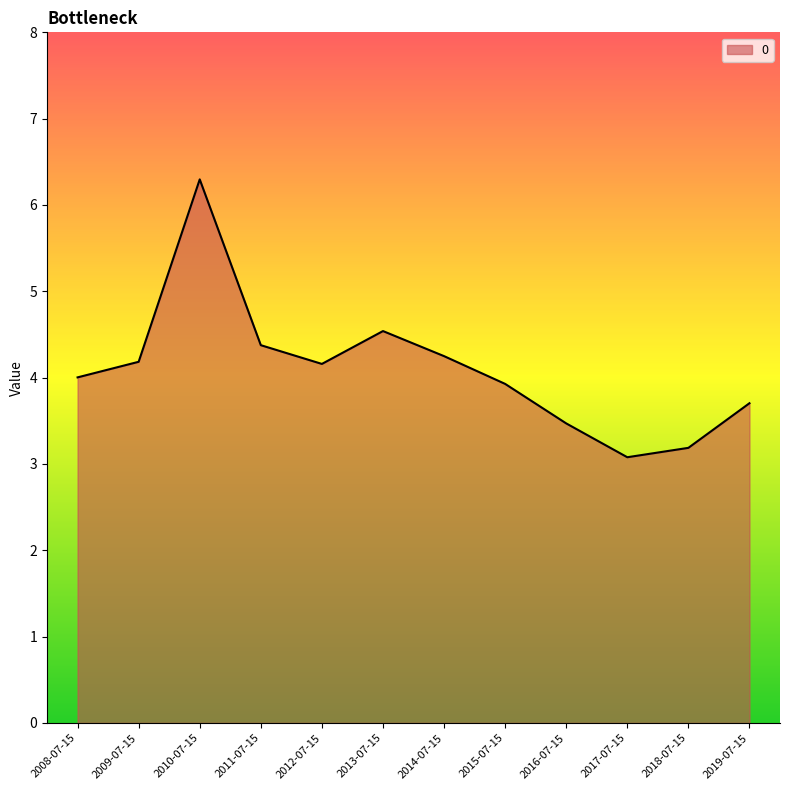

True or false: the data shows 6.3 at 2010-07-15.

True